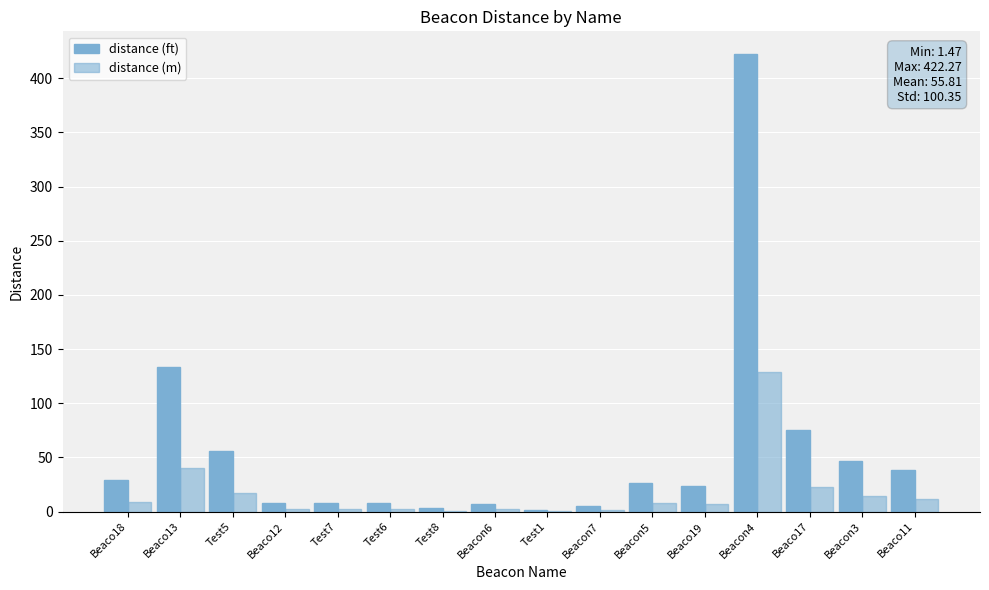

Rank the series by their maximum value, from lowest to highest.

distance (m), distance (ft)